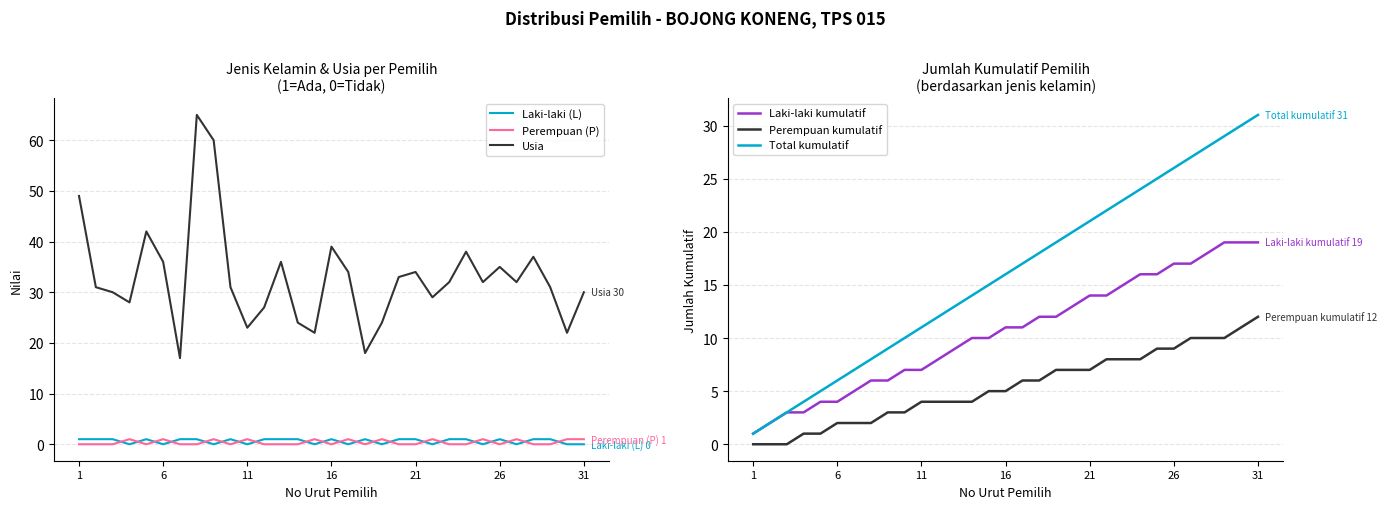

What is the value of the Total kumulatif point at the 21st from the left?

21